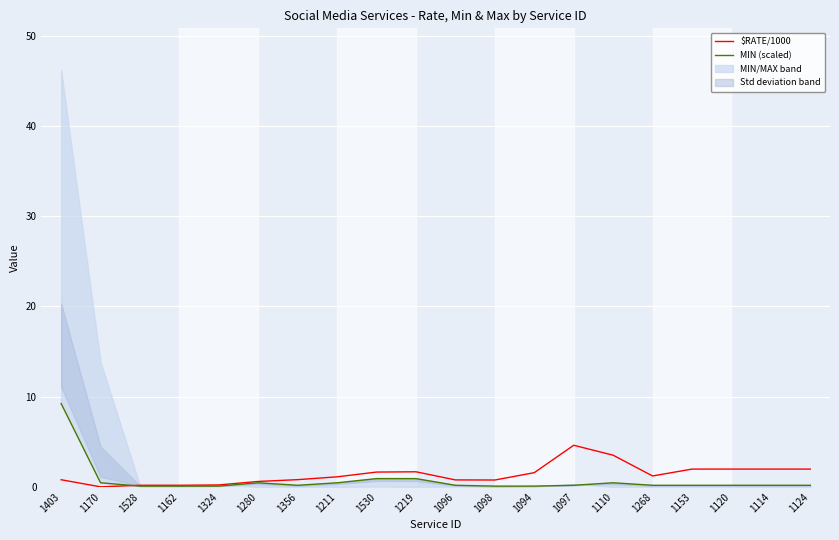

Where is the first local maximum for $RATE/1000?

1219